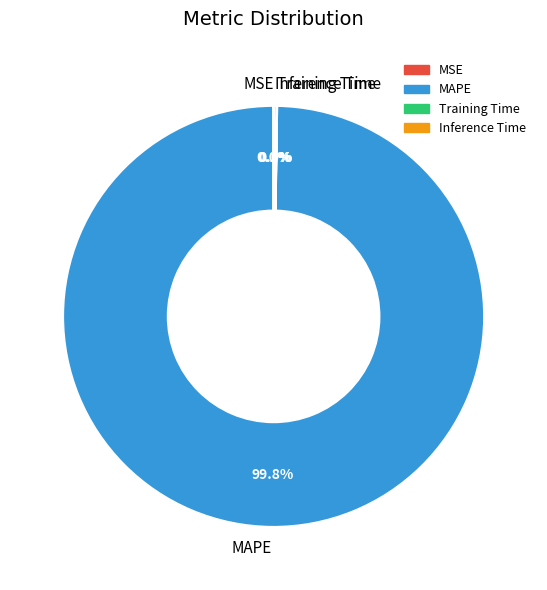

Which slice is the largest?

MAPE